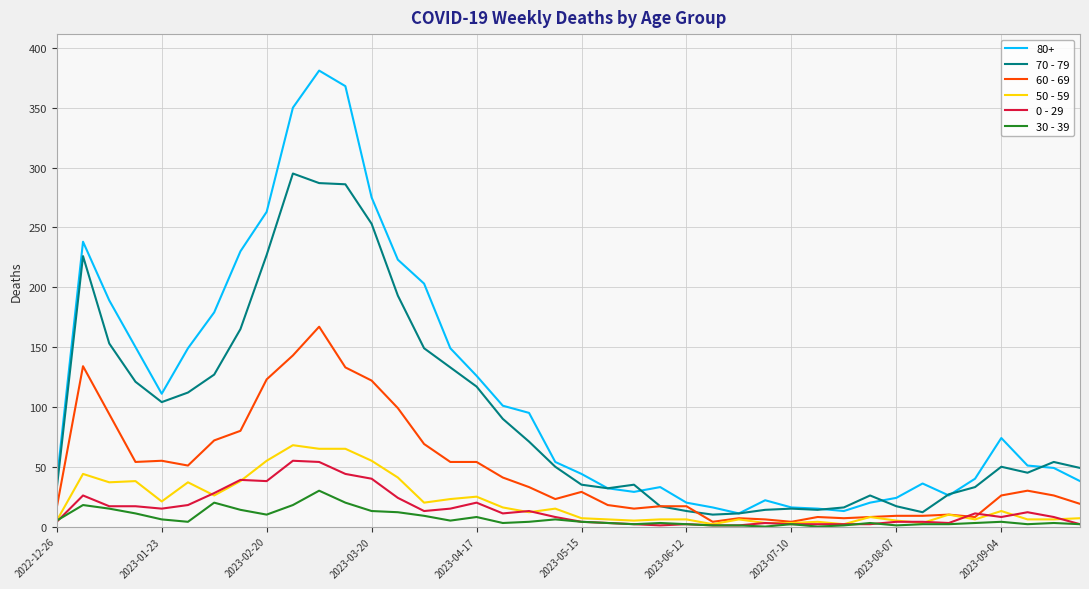

Which series has the largest total across all categories?

80+